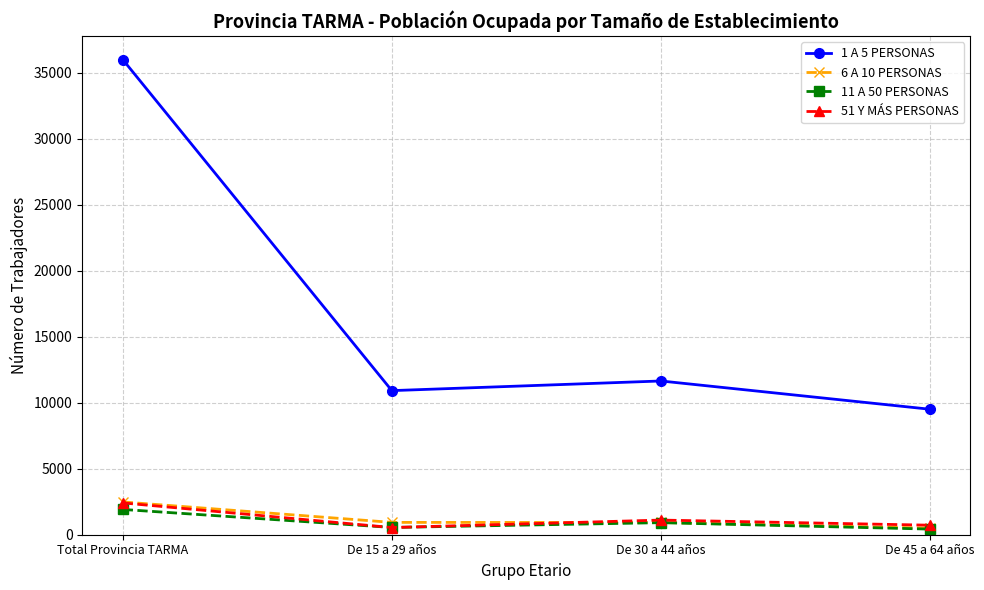

How many interior local valleys does the 11 A 50 PERSONAS series have?

1